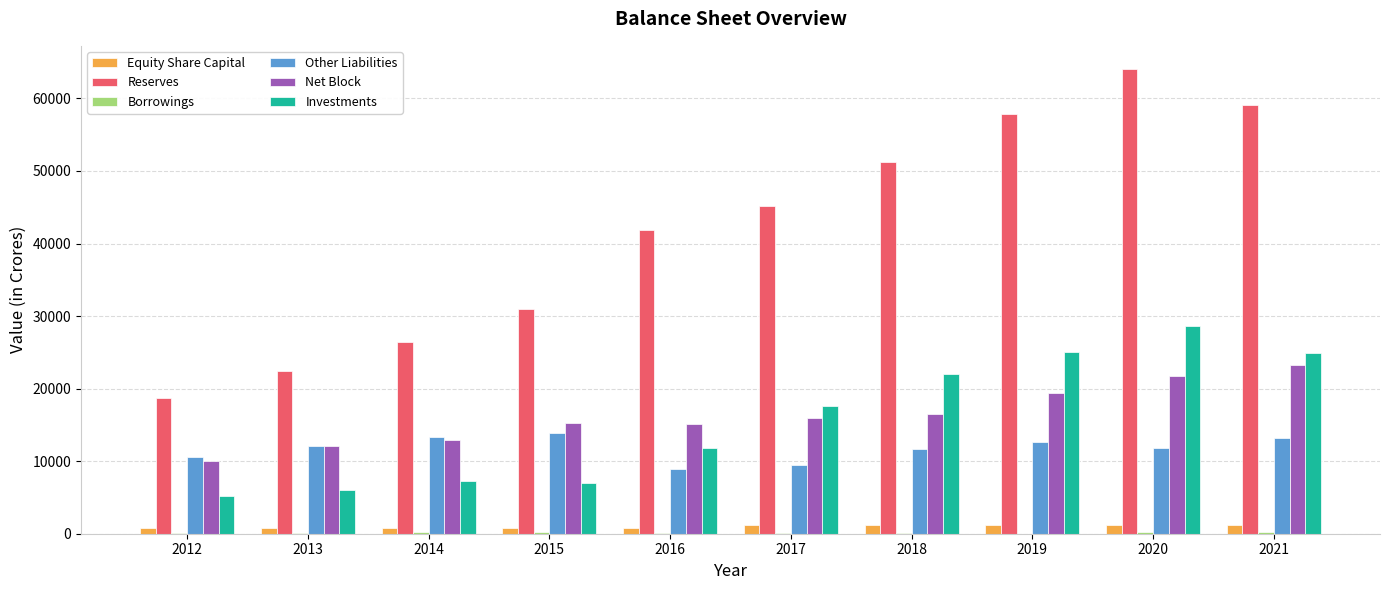

How many groups of bars are there?

10